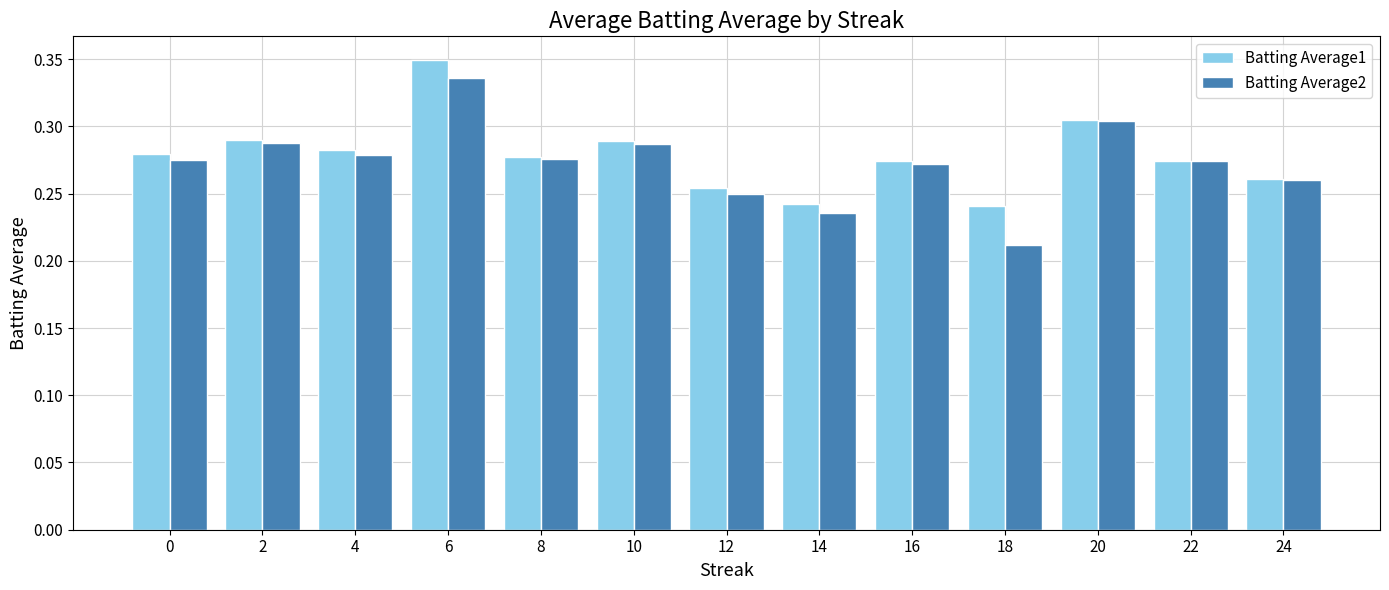

Where is Batting Average2 nearest to the value 0?

18